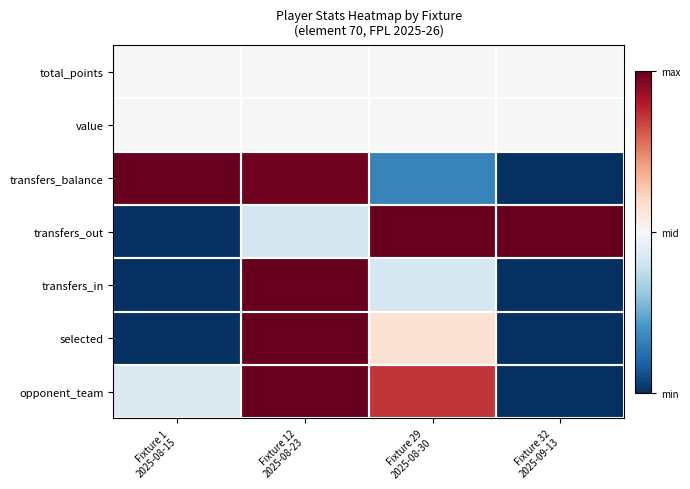

List the series in order of their peak value, highest first.

opponent_team, selected, transfers_in, transfers_out, transfers_balance, value, total_points